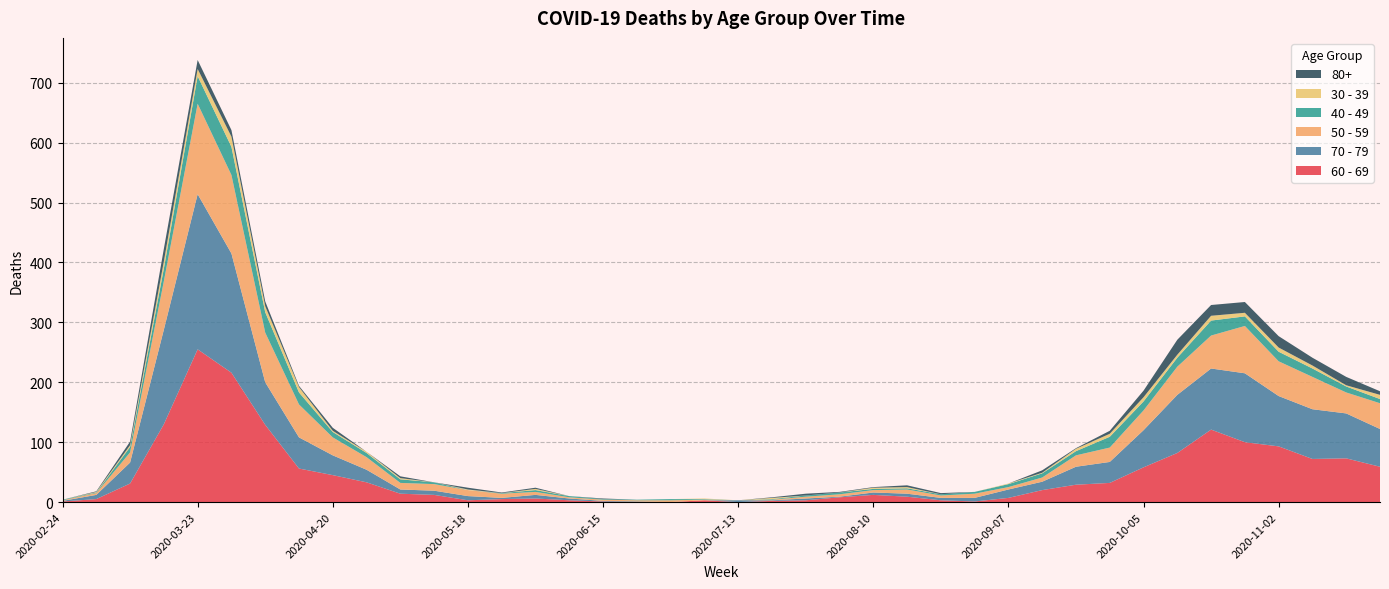

Reading right to left, what are all the values shown in this chart?

60 - 69: 59	73	72	93	100	121	82	58	32	29	20	7	1	3	9	12	8	3	2	0	3	0	0	1	3	6	5	3	12	14	33	45	56	129	216	255	130	31	5	1
70 - 79: 63	75	83	84	115	102	97	62	35	30	14	14	6	4	5	4	1	3	1	3	0	0	1	1	3	6	2	7	7	7	21	33	52	71	199	259	158	35	7	1
50 - 59: 43	35	54	58	79	55	47	33	24	19	7	4	7	4	7	4	4	3	1	0	1	3	2	2	2	5	7	10	11	11	21	30	55	83	131	151	81	17	3	1
40 - 49: 7	10	14	16	16	25	15	15	18	7	7	5	3	2	2	2	3	2	1	0	1	2	1	1	2	3	1	0	3	6	7	9	20	34	47	46	21	9	1	1
30 - 39: 7	2	5	7	6	8	5	7	5	4	1	1	0	0	2	2	0	0	2	0	1	0	0	0	0	2	0	1	0	2	2	2	9	10	17	12	12	3	1	0
80+: 6	14	13	19	18	18	25	11	5	1	4	0	0	2	3	1	1	3	1	0	0	0	0	1	0	2	1	3	0	3	0	5	2	8	11	15	21	6	1	0